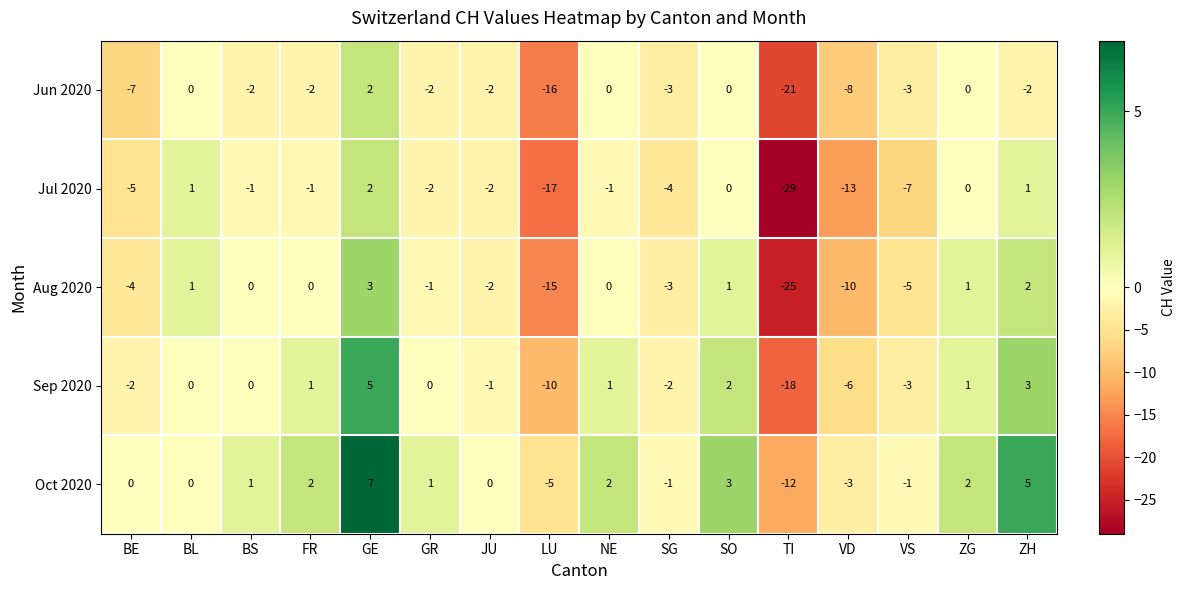

Count the number of data series in this chart.

5